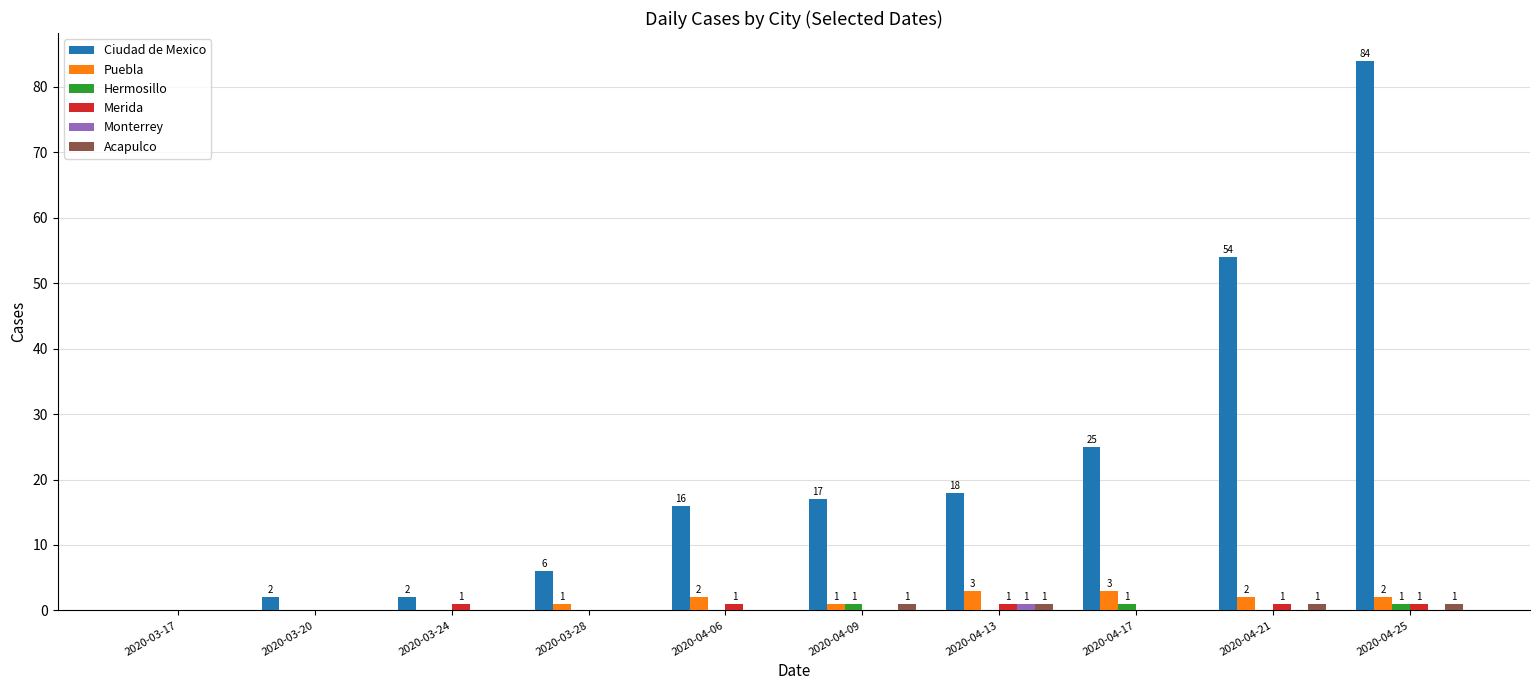

What is the highest value of the Puebla series?

3